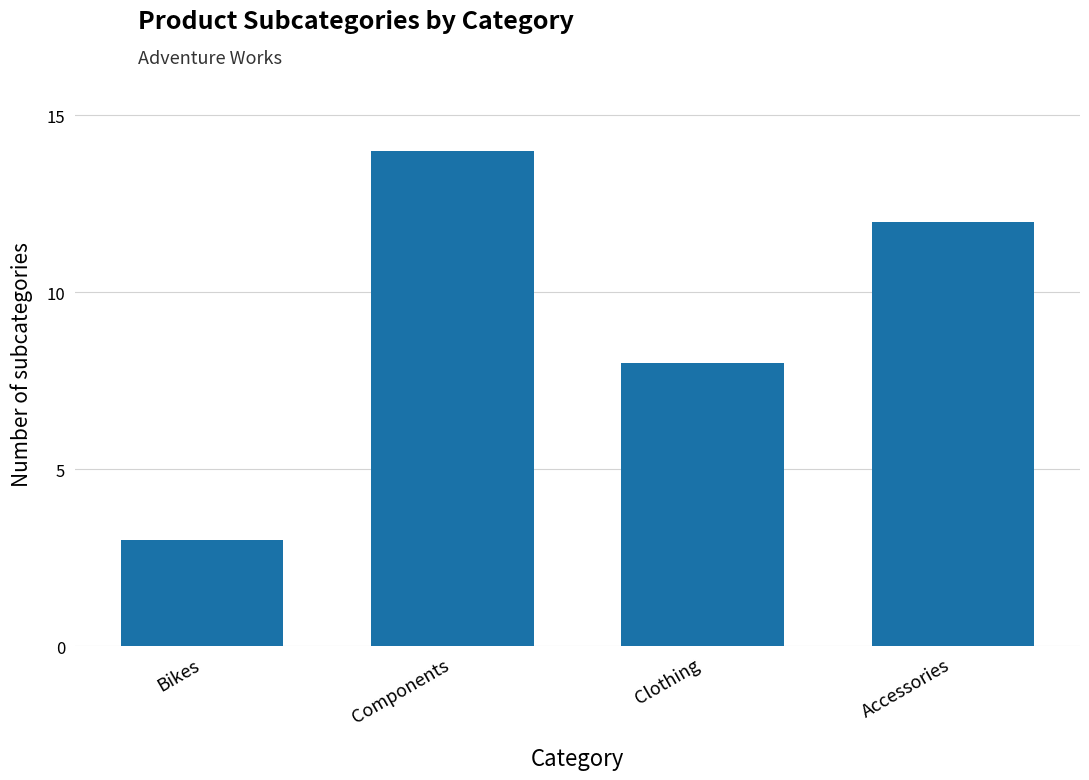

At which category does the chart reach its peak across all series?

Components